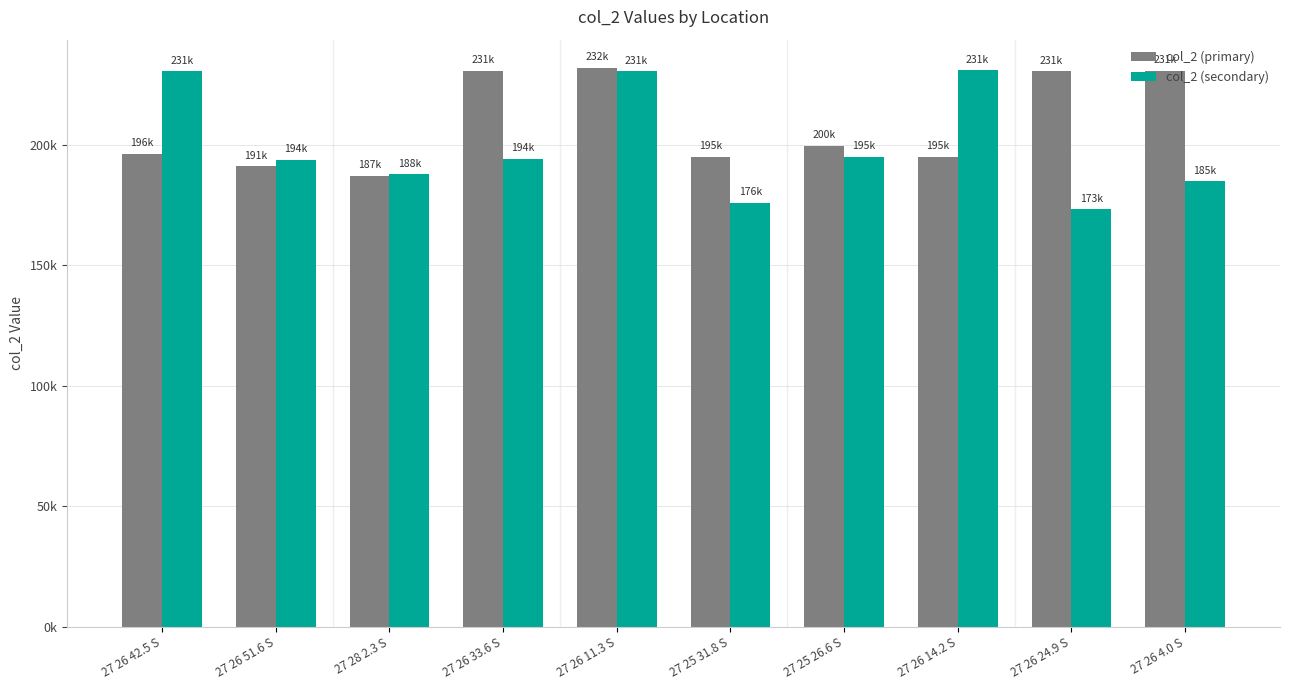

What is the difference between the col_2 (secondary) values at 27 25 31.8 S and 27 25 26.6 S?

18980